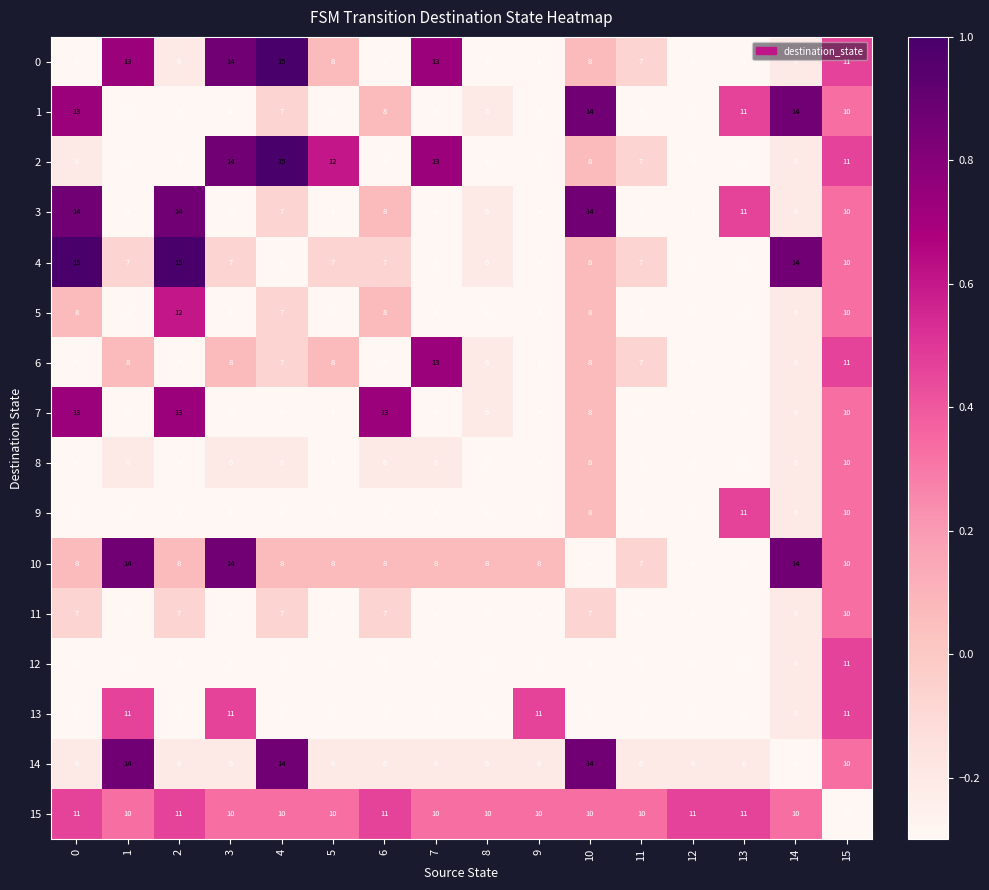

Which category has the highest value in the 11 series?

15